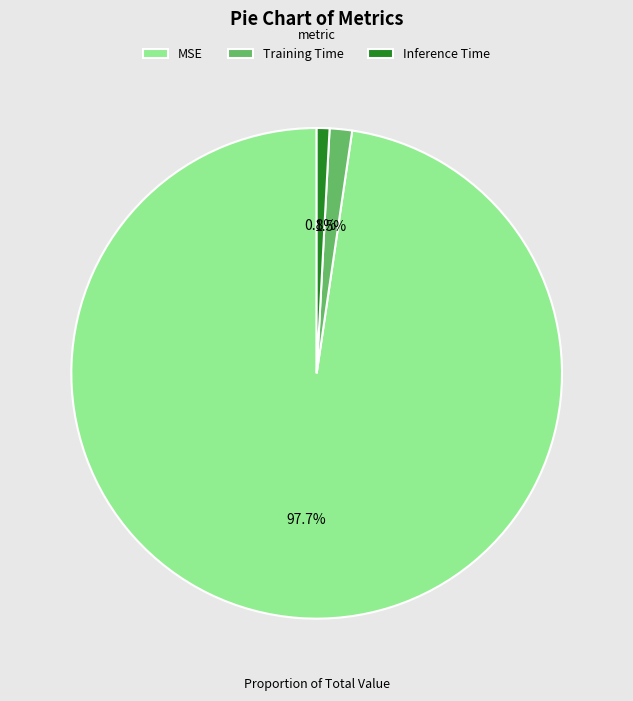

Which slice is the smallest?

Inference Time